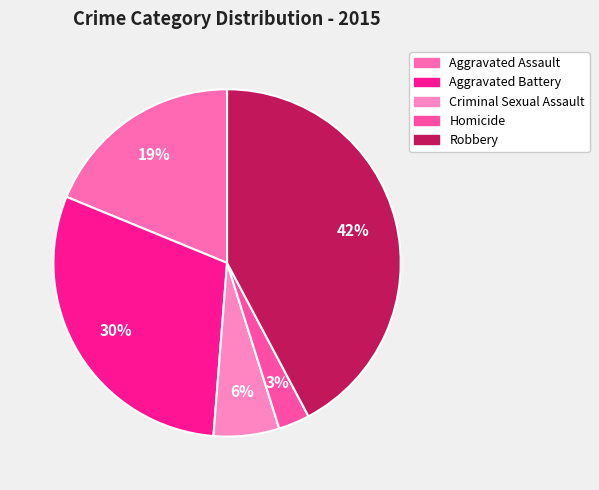

Which category has the biggest portion of the pie?

Robbery